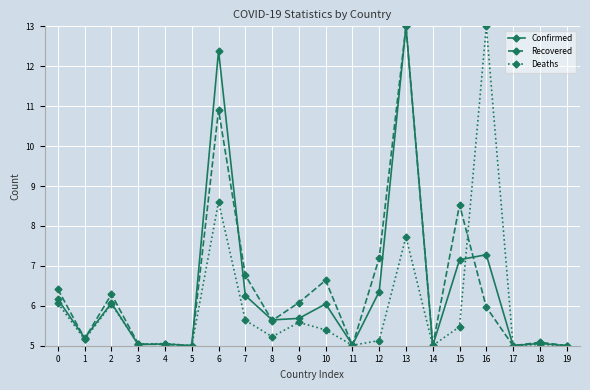

What is the total value across all series at 18?

15.2